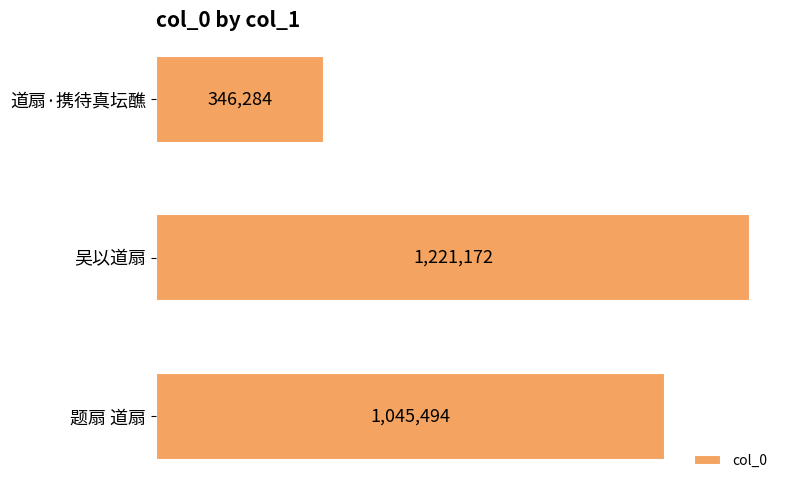

How many values exceed 1045494?

1